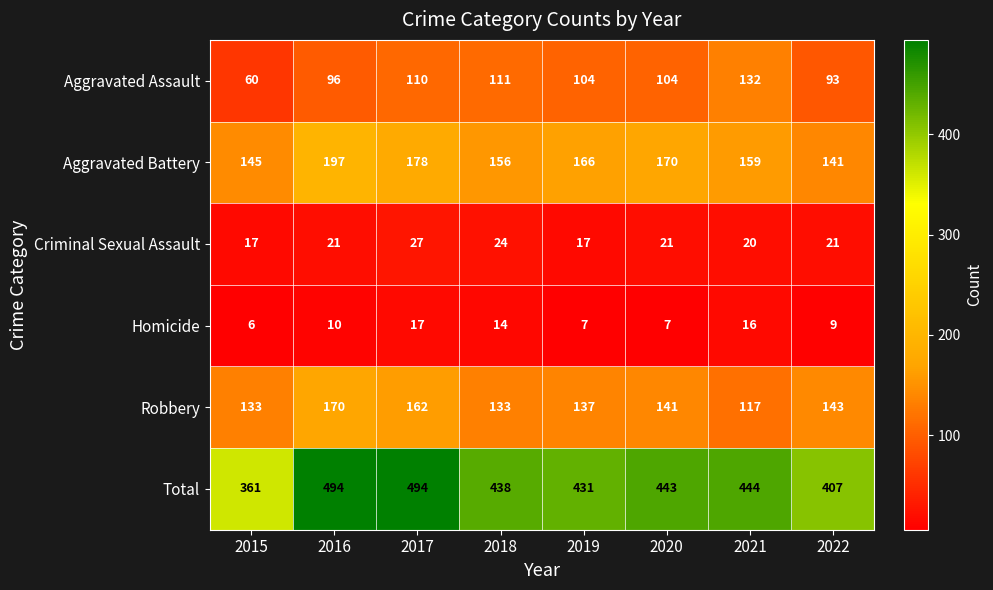

True or false: Total has a value of 246 at 2016.

False